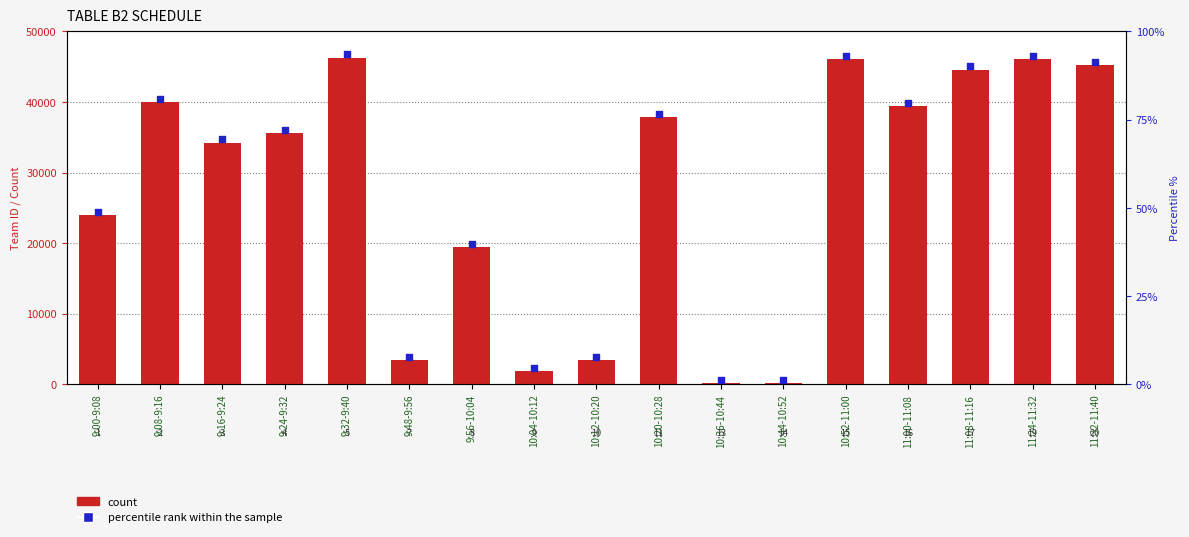

Which series has the widest spread of Y values?

Team (count)